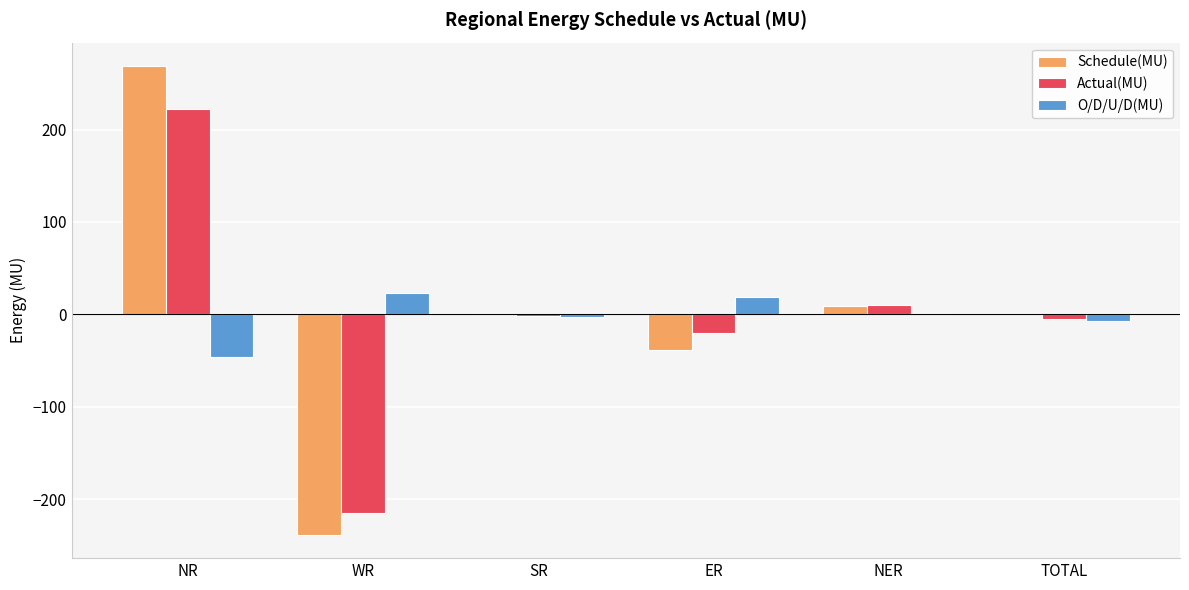

How many distinct data groups are displayed?

3